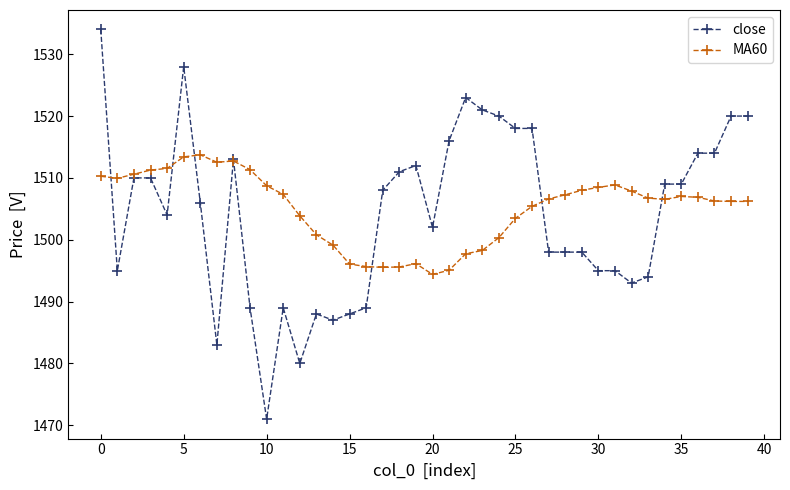

What is the minimum value shown in the chart?

1471.0